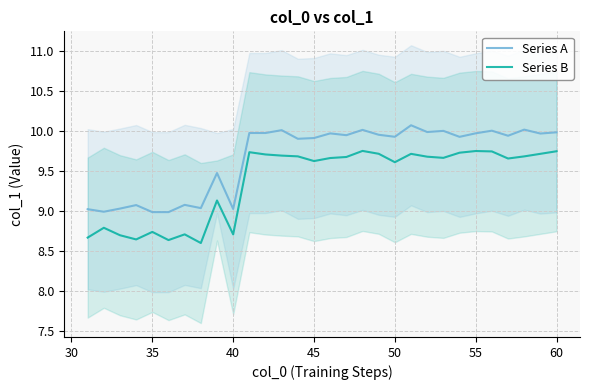

Is it true that Series A equals 10.0 at 55?

True